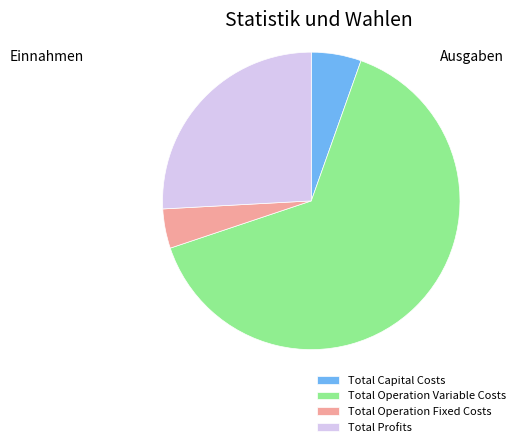

How many slices are in this pie chart?

4